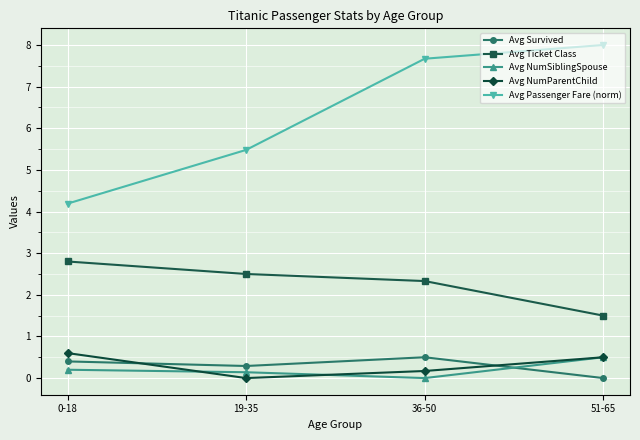

How many Avg Survived values are between 0 and 1?

4